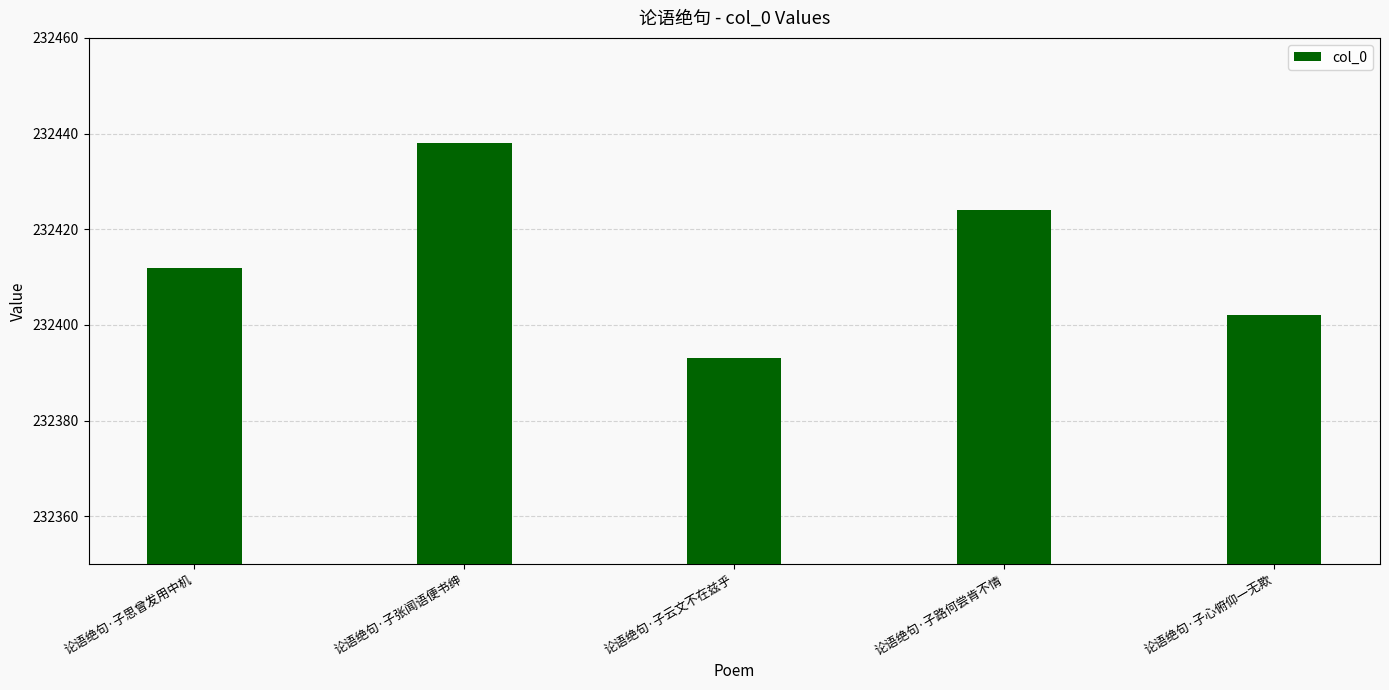

What is the difference between the maximum and minimum values?

45